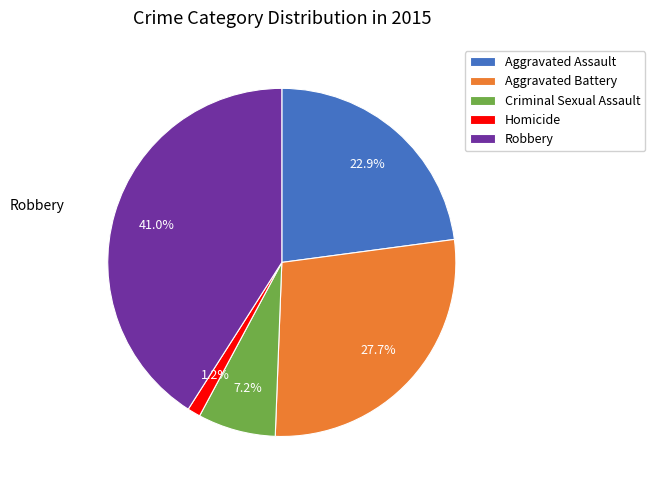

Is it true that Criminal Sexual Assault is 17% of the pie?

False